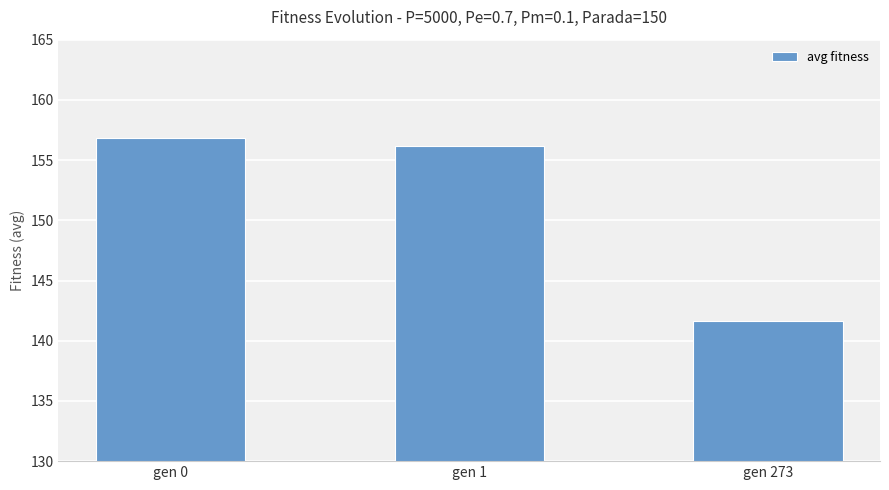

What is the difference between the second highest and minimum values?

14.5